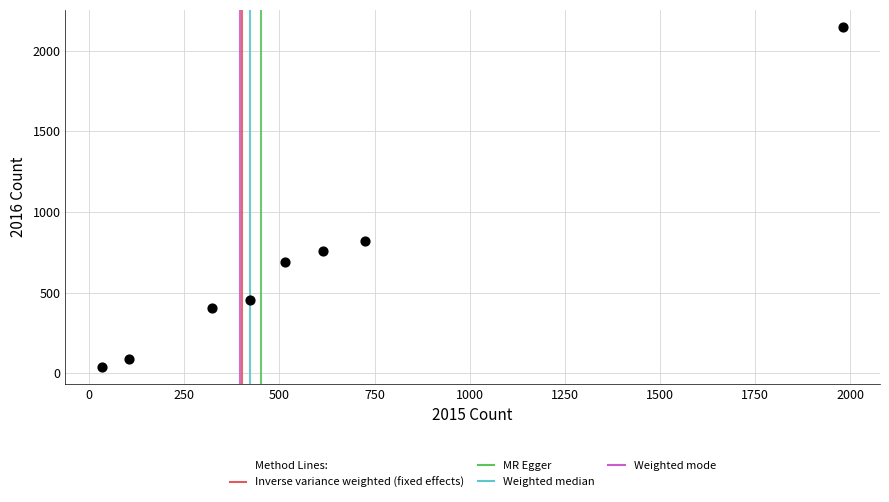

What is the average X value?

590